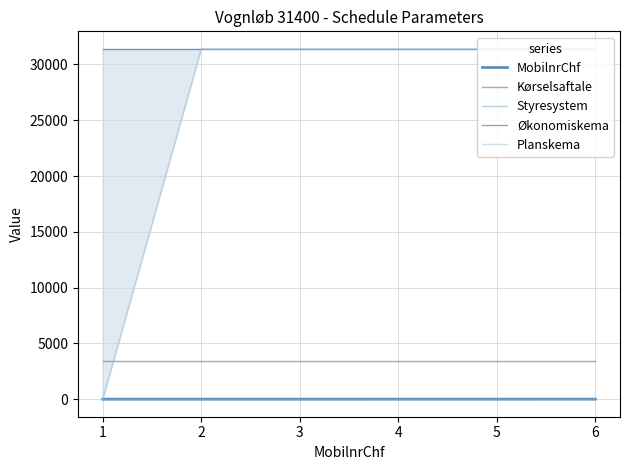

What is the sum of the MobilnrChf values at 5 and 1?

6